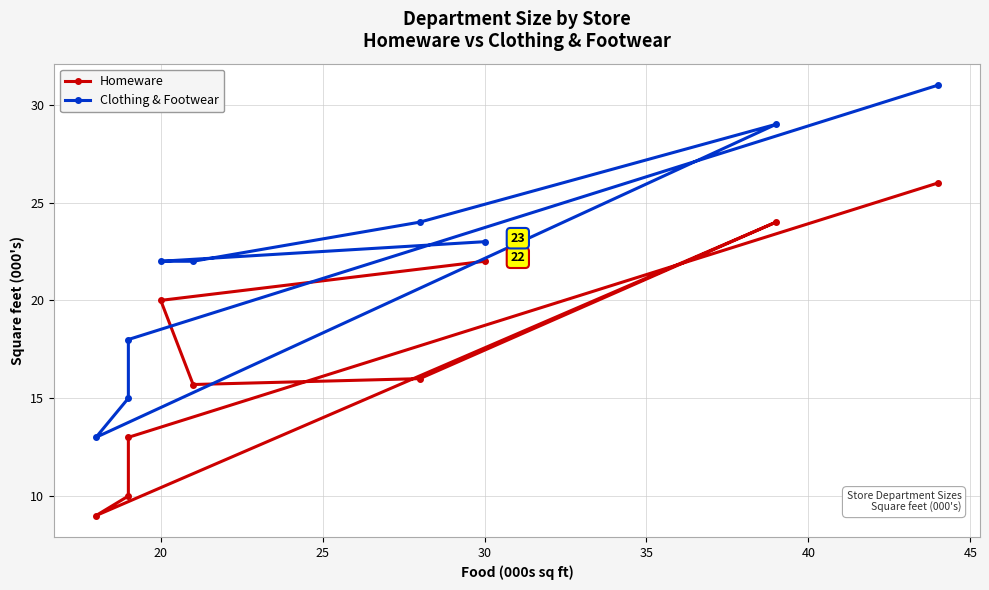

True or false: Homeware and Clothing & Footwear cross at least once.

False